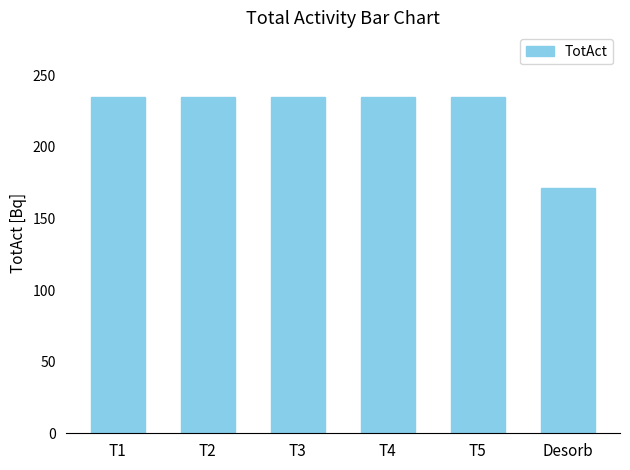

What position from the left is T2?

2